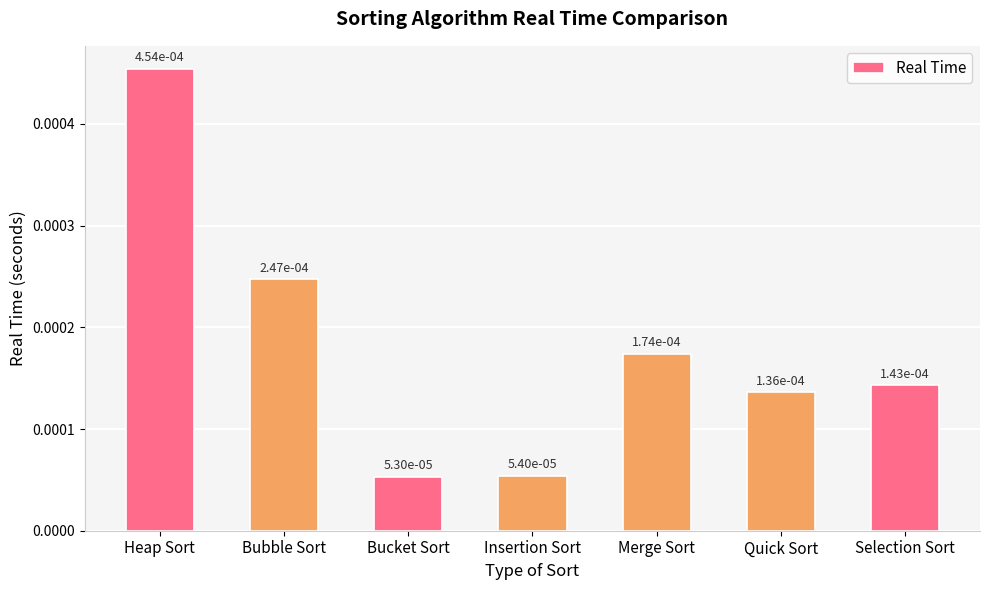

What position from the right is Heap Sort?

7